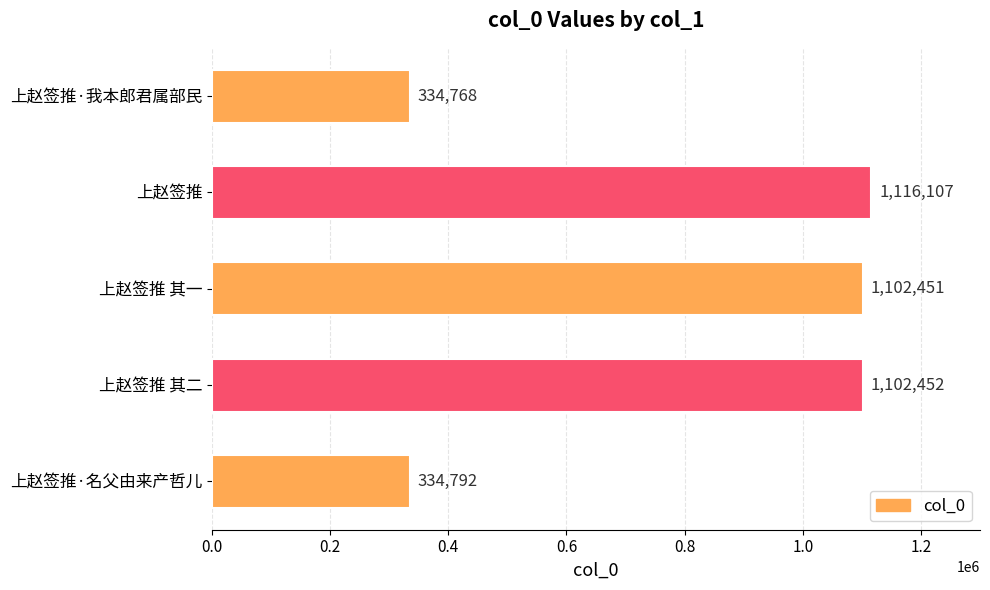

List the labels in order of value, largest first.

上赵签推, 上赵签推 其二, 上赵签推 其一, 上赵签推·名父由来产哲儿, 上赵签推·我本郎君属部民